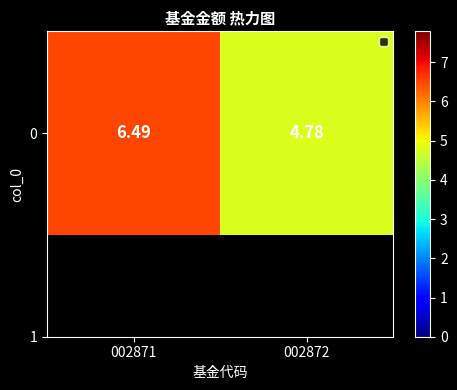

What is the greatest value displayed?

6.5